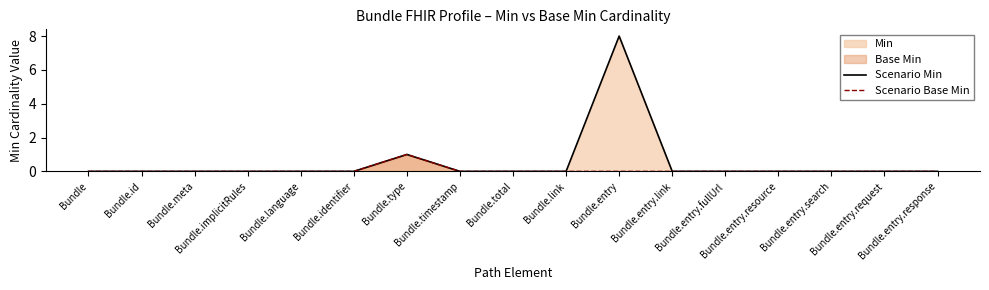

What is the difference between the maximum and minimum values in the Scenario Base Min series?

1